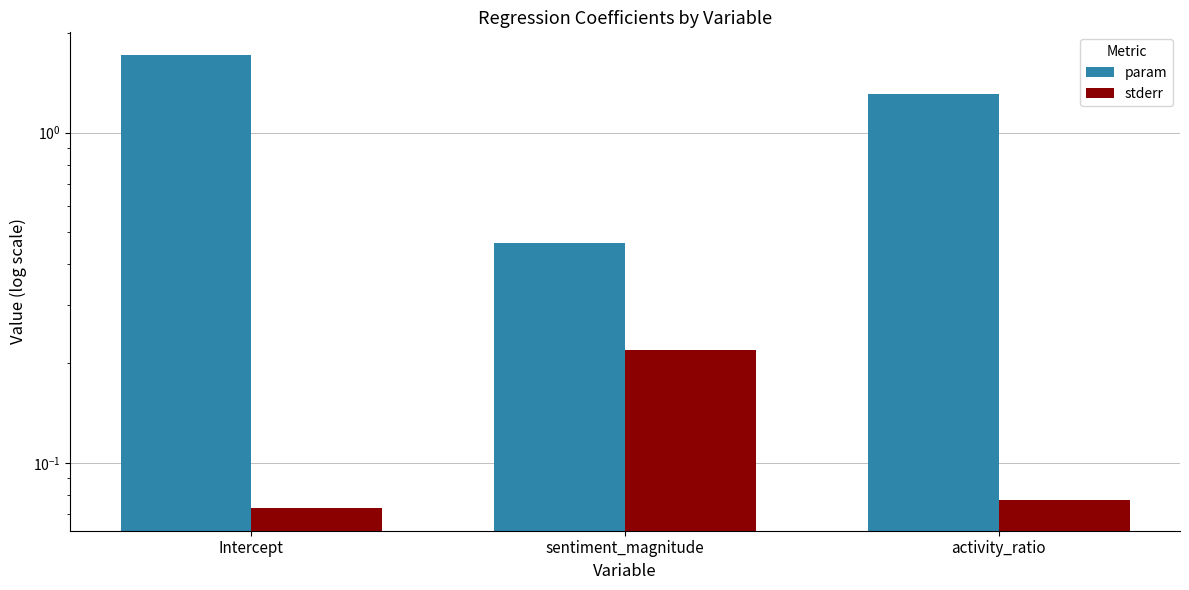

Which category has the lowest value in the param series?

sentiment_magnitude